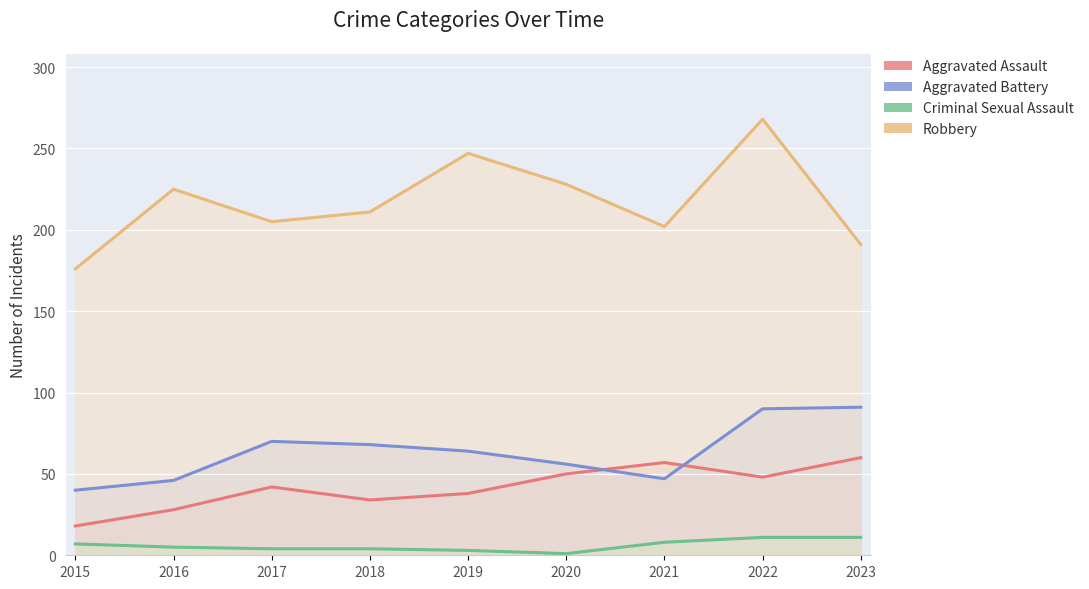

How many categories are shown in the chart?

9